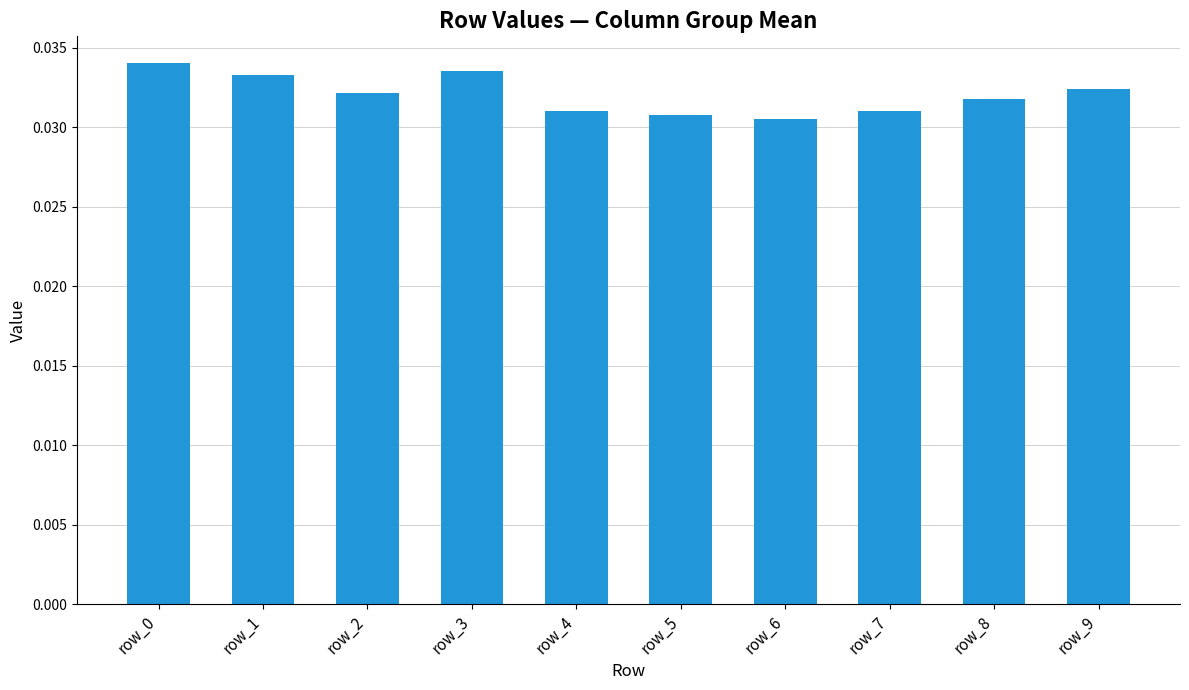

The value at row_4 is 0.1. True or false?

False